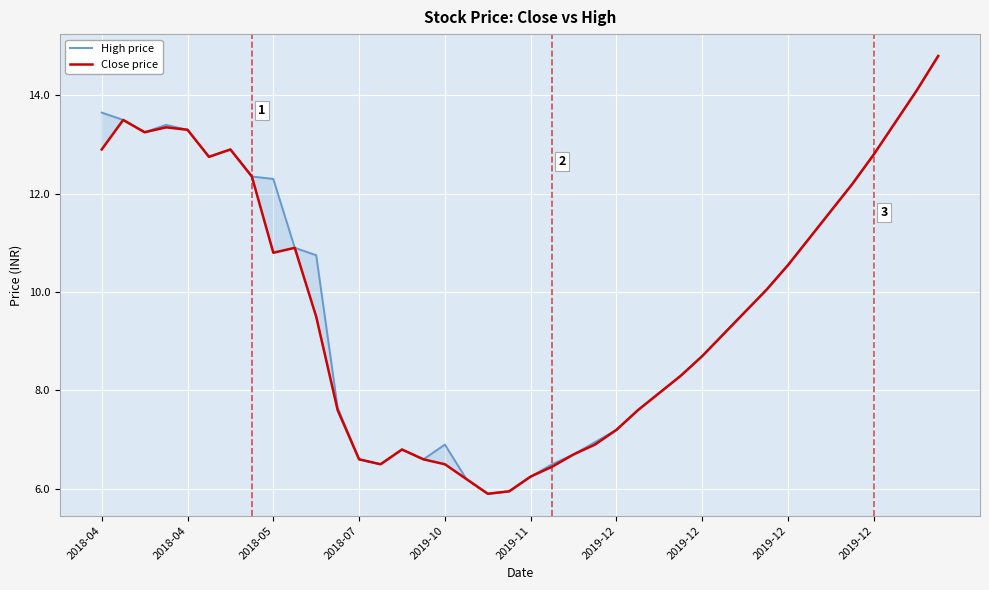

What is the sum of all Close price values?

389.6